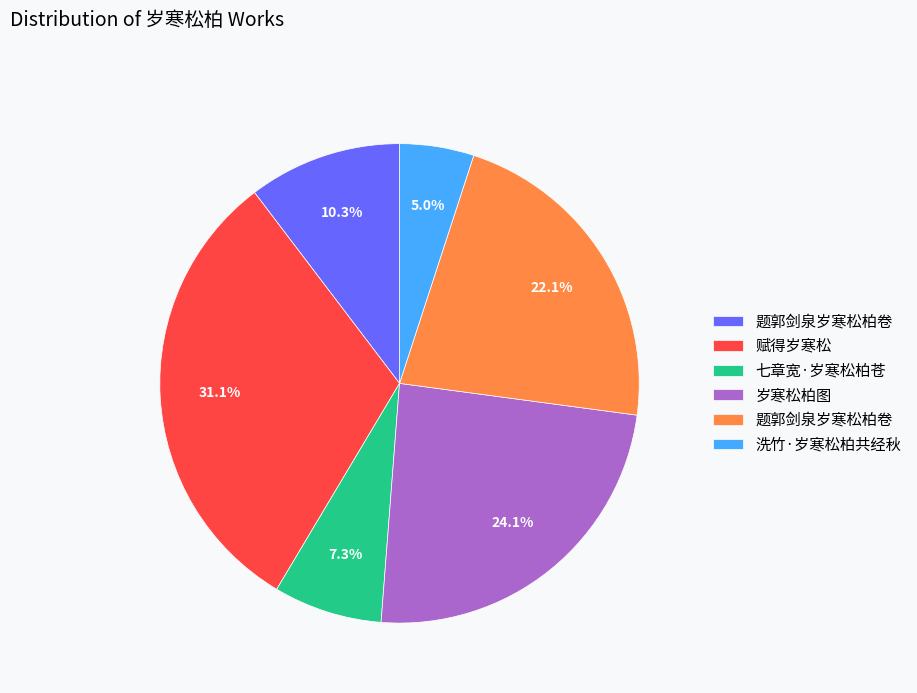

How many segments does this pie chart have?

6